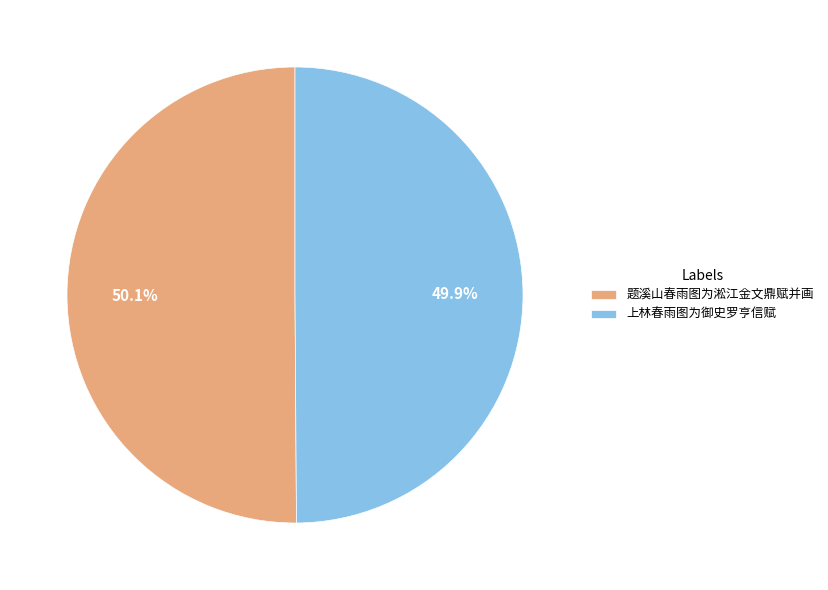

How many segments does this pie chart have?

2